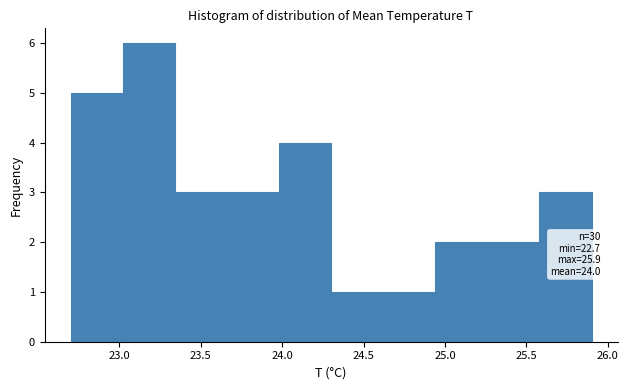

Which range on the x-axis has the tallest bar?

23.02 to 23.34